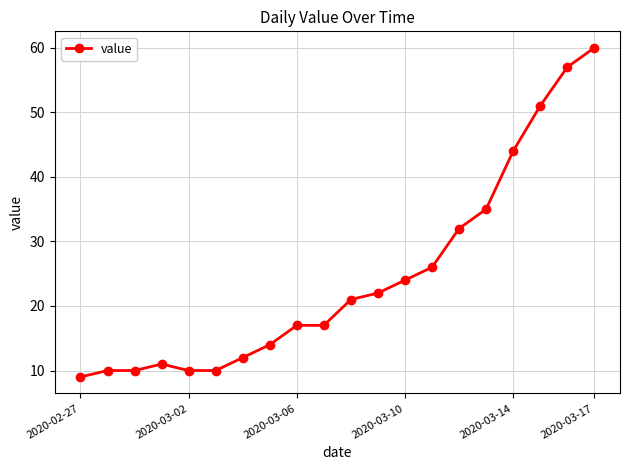

What is the value of the 7th point from the left?

12